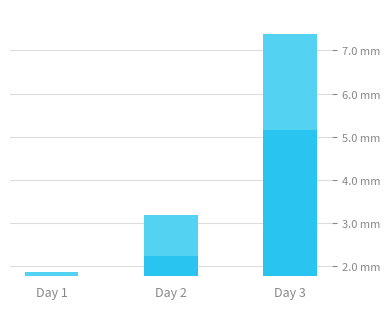

How many values exceed 3?

2